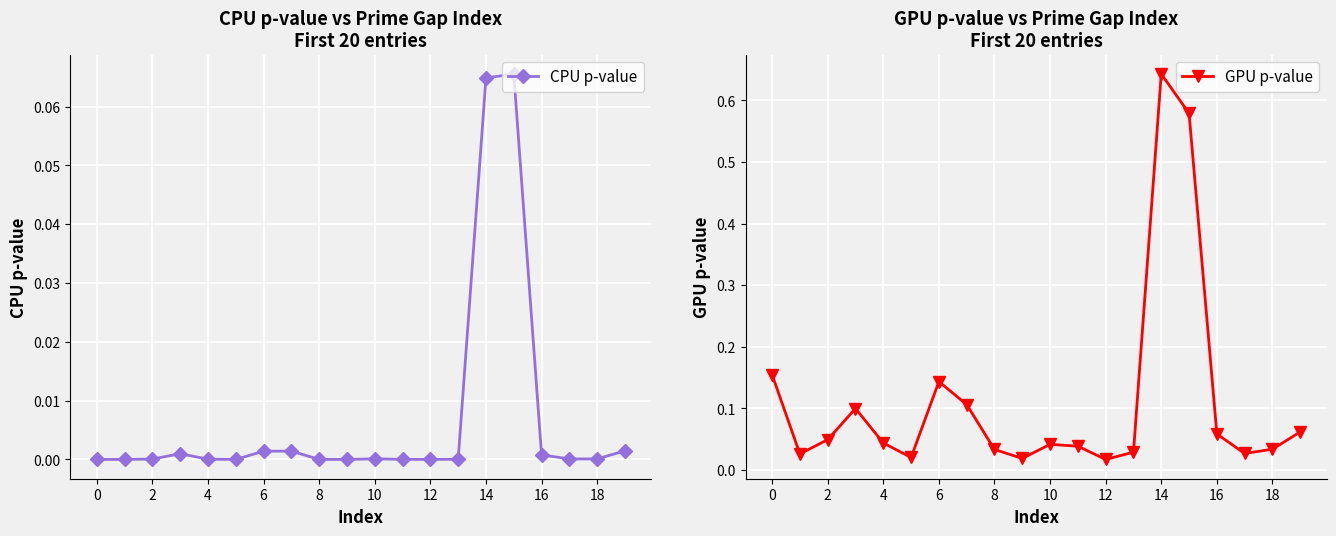

Is it true that CPU p-value equals 0.0 at 0?

True